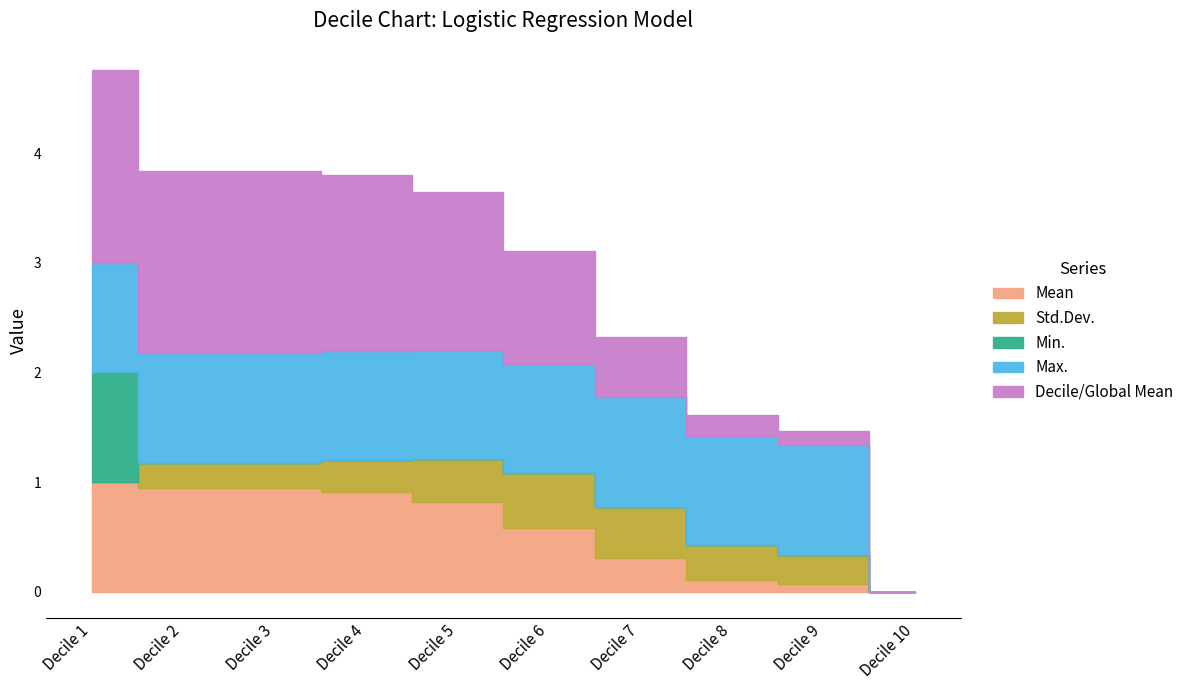

Between which two adjacent categories do Decile/Global Mean and Std.Dev. first intersect?

Decile 7 and Decile 8